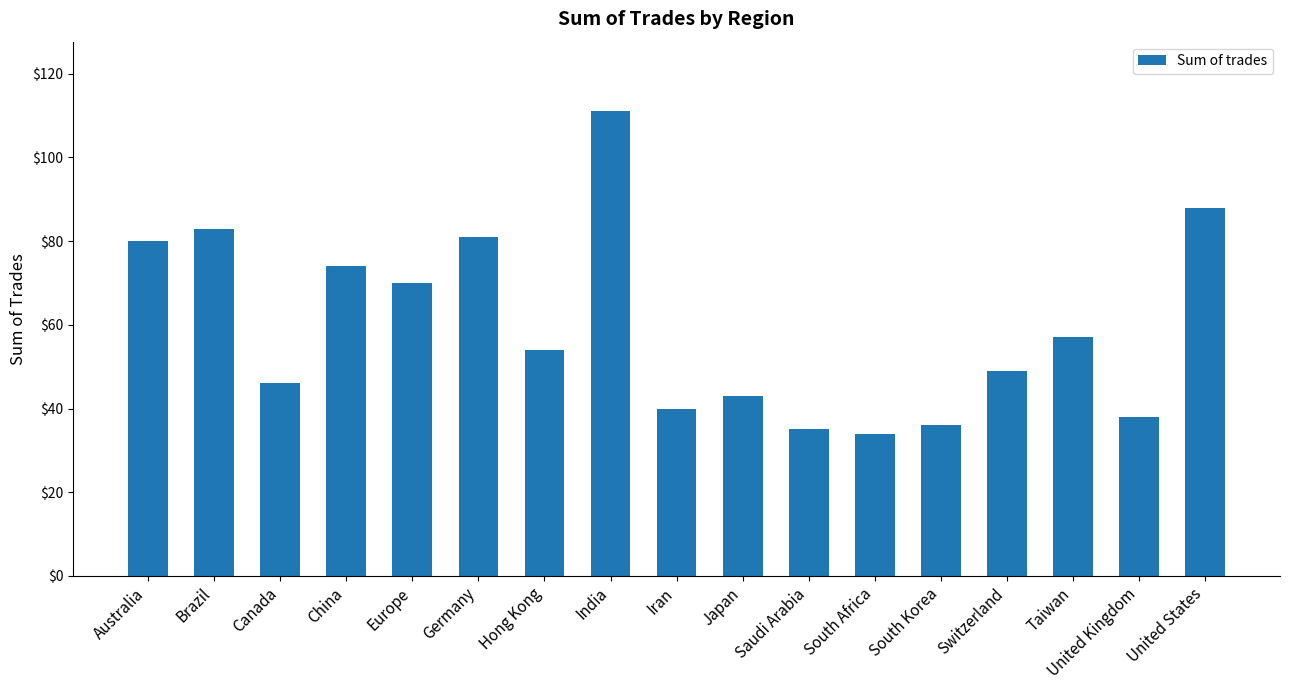

What is the difference between the values at Japan and South Korea?

7